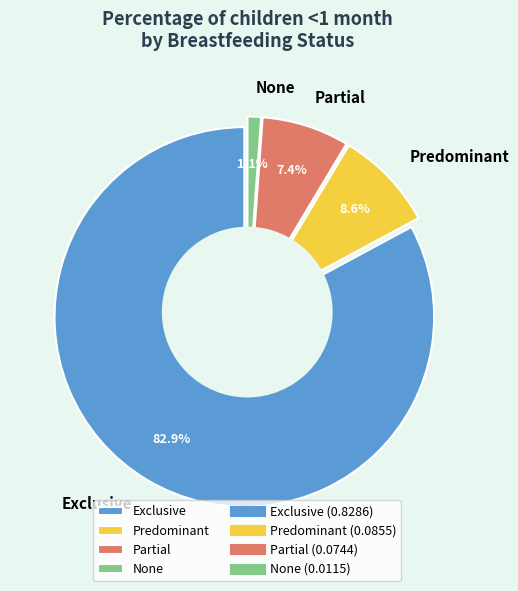

What portion of the pie excludes Partial?

92.6%